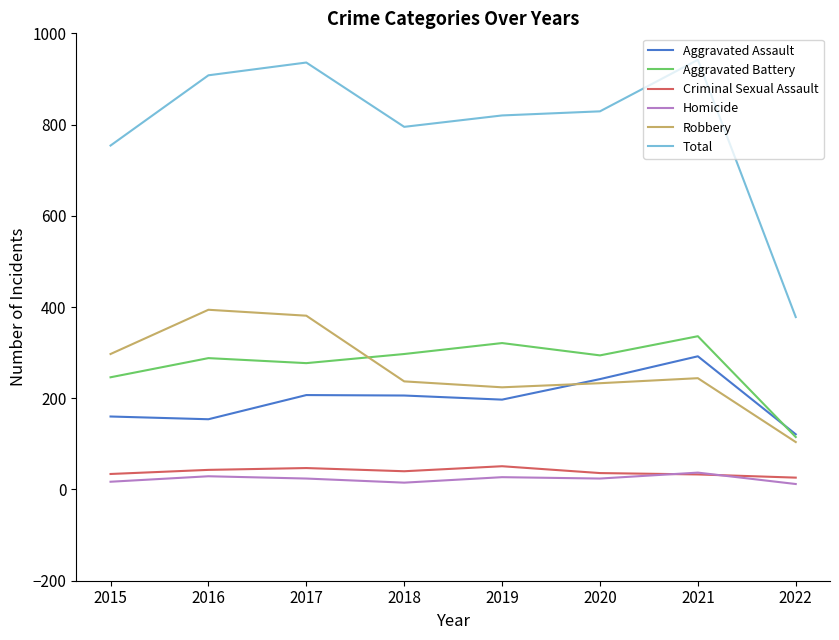

At which label does Aggravated Battery first exceed 294?

2018